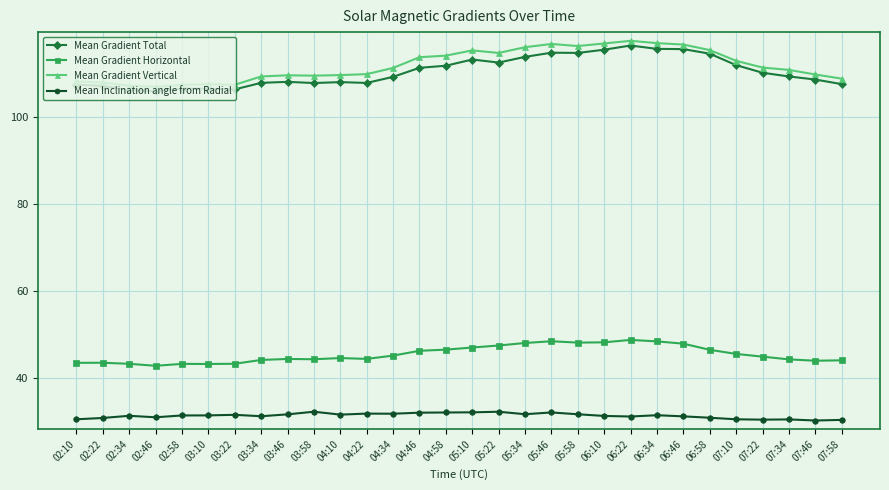

What is the difference between the maximum and minimum values in the Mean Gradient Horizontal series?

5.9